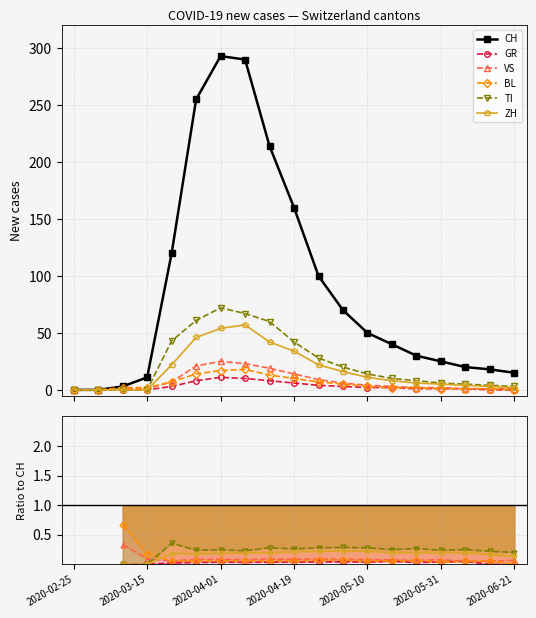

True or false: TI and VS cross at least once.

True